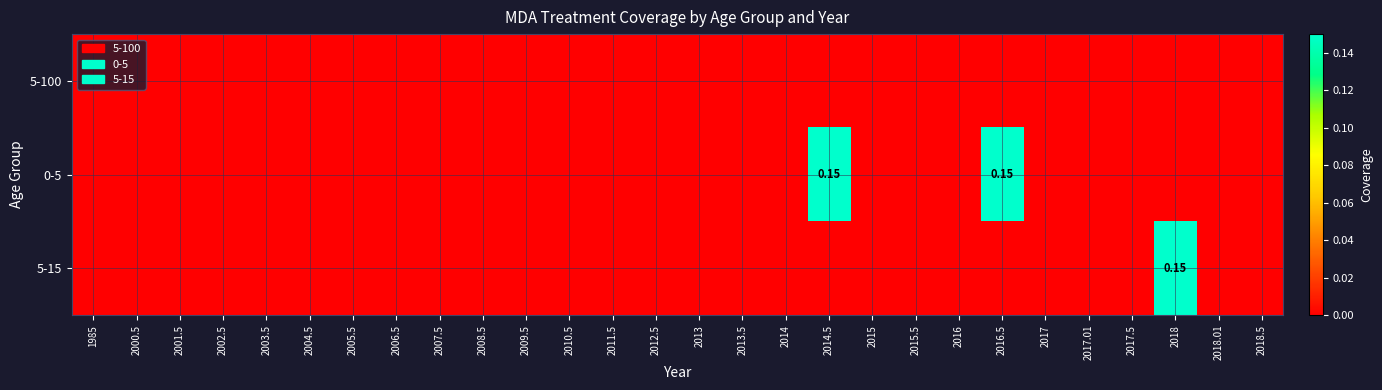

Where is 5-100 nearest to the value 0?

1985